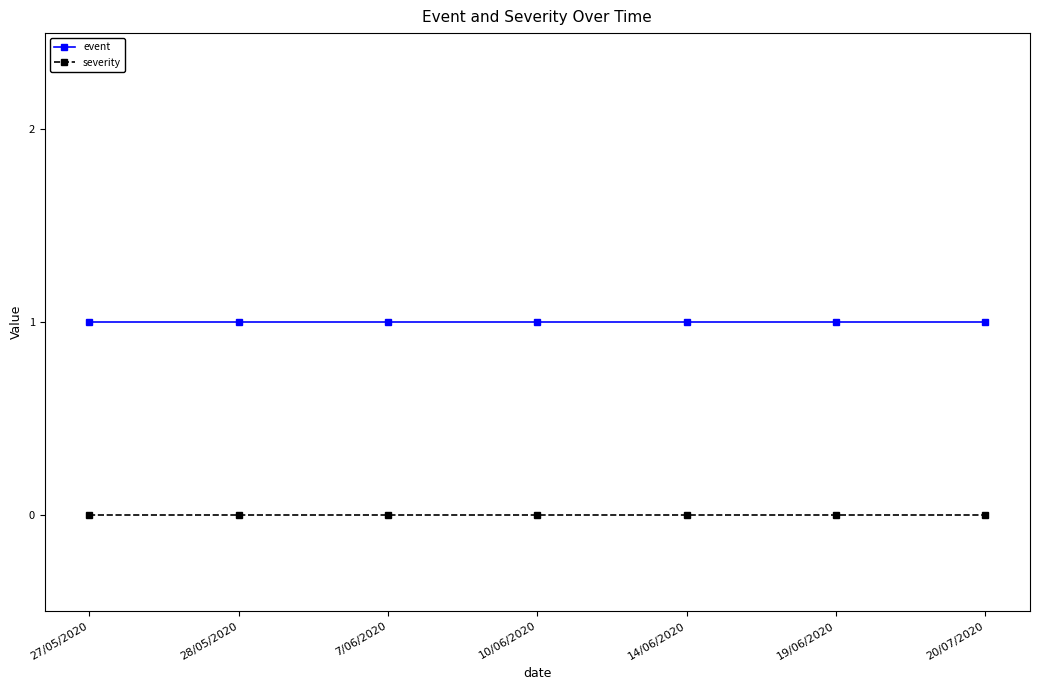

Rank the series by their average value, from highest to lowest.

event, severity